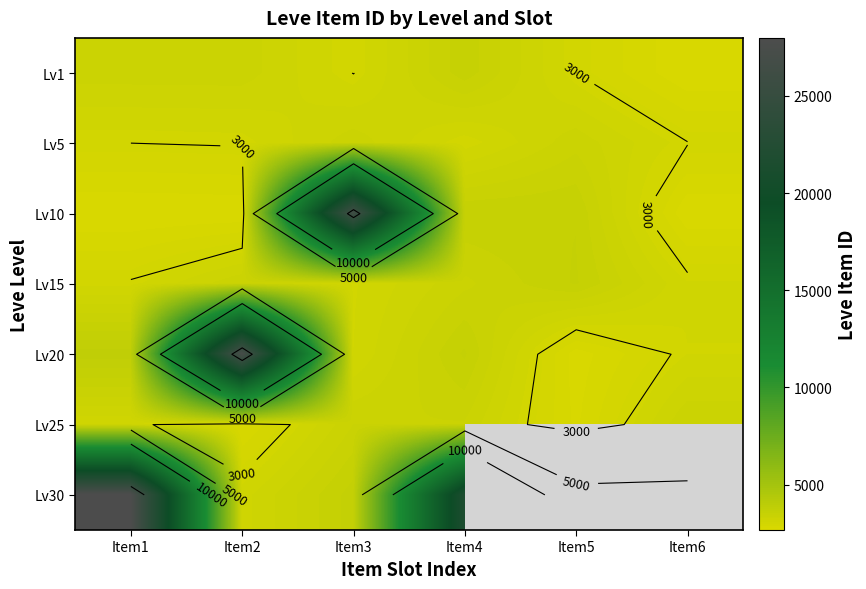

Which has a higher value, Item6 or Item4?

Item4